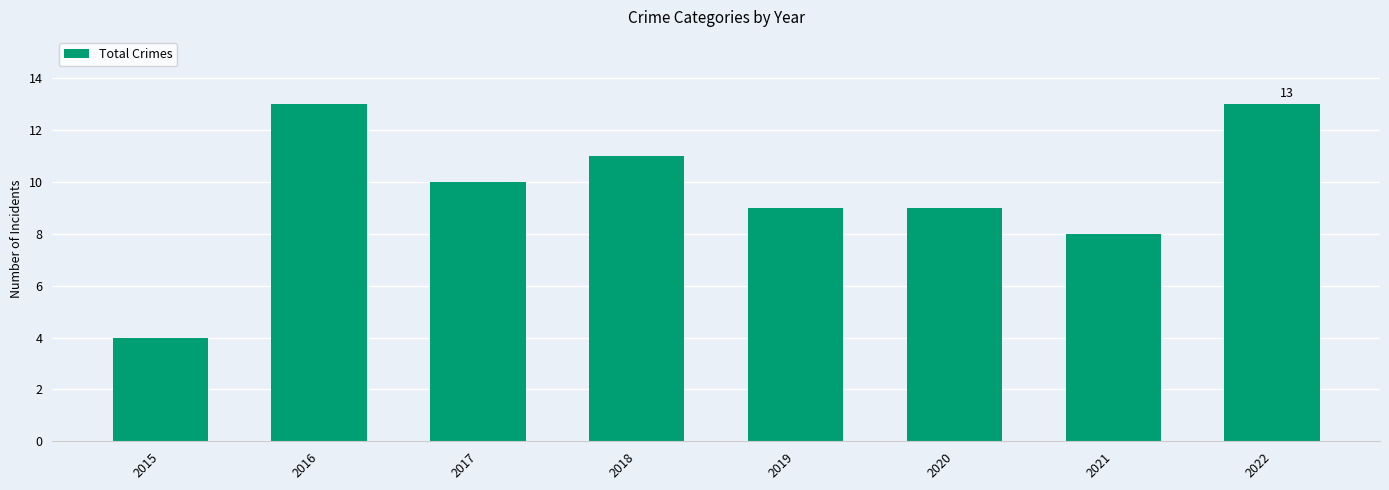

What is the sum of the values at 2019 and 2017?

19